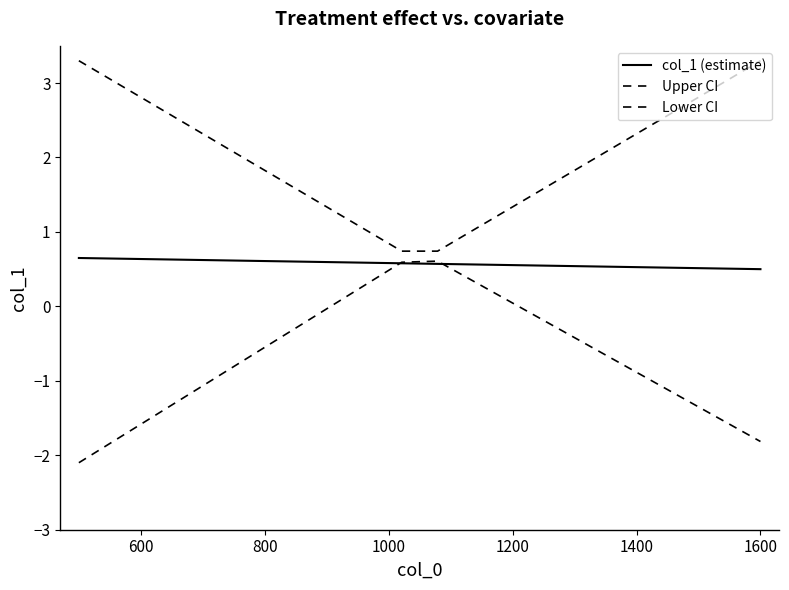

Reading left to right, transcribe all the data shown in this chart.

col_1 (estimate): 0.7	0.6	0.6	0.6	0.6	0.6	0.6	0.6	0.6	0.6	0.6	0.6	0.6	0.5	0.5	0.5	0.5	0.5	0.5	0.5
Upper CI: 3.3	3.0	2.7	2.4	2.2	1.9	1.6	1.3	1.0	0.7	0.7	1.0	1.3	1.6	1.9	2.2	2.4	2.7	3.0	3.3
Lower CI: -2.1	-1.8	-1.5	-1.2	-0.9	-0.6	-0.3	-0.0	0.3	0.6	0.6	0.3	0.1	-0.2	-0.5	-0.7	-1.0	-1.3	-1.5	-1.8